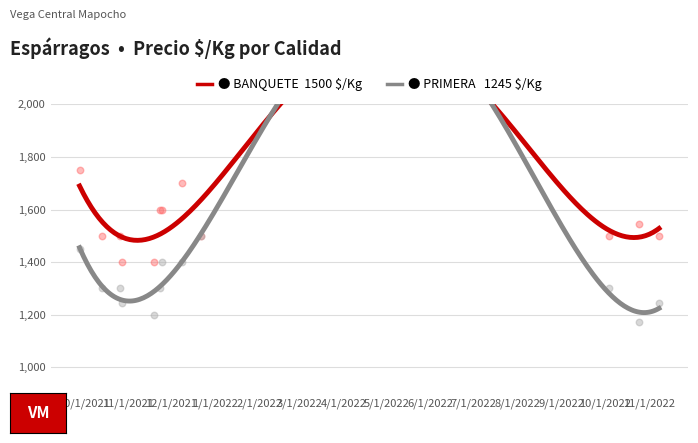

What is the total value across all series at 2022-10-25?

2715